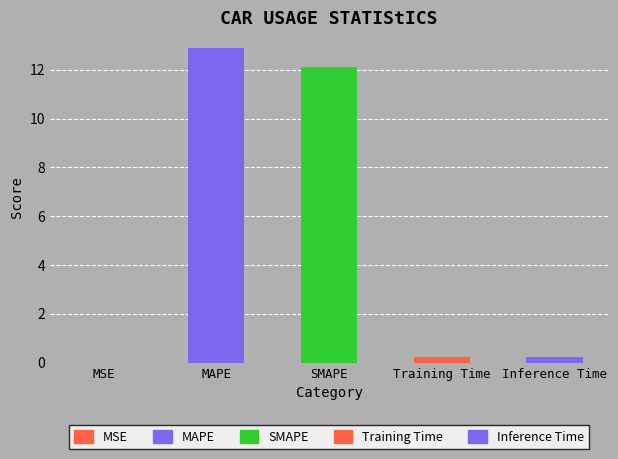

What value does the data have at SMAPE?

12.1